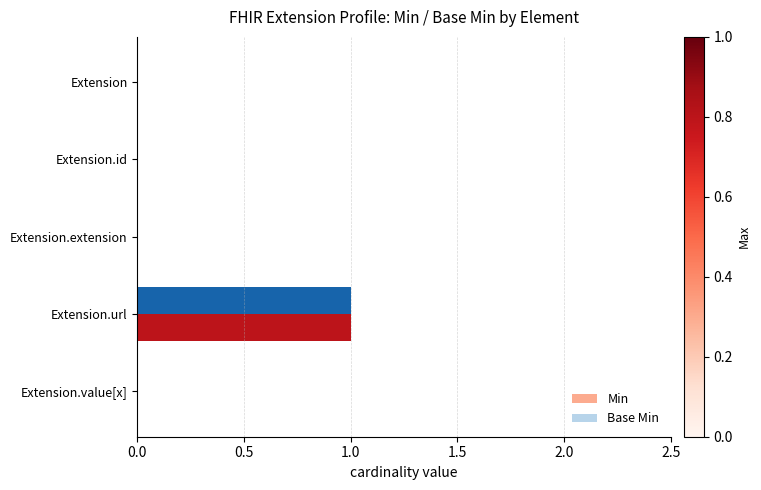

The value of Min at Extension.url is 0. True or false?

False